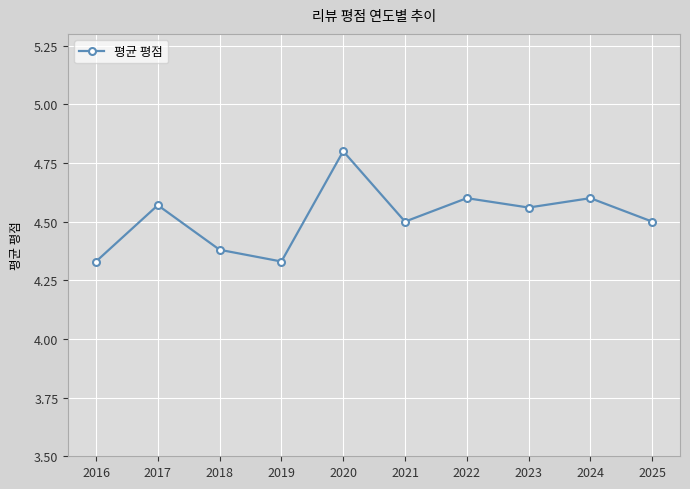

The value at 2024 is 6.3. True or false?

False